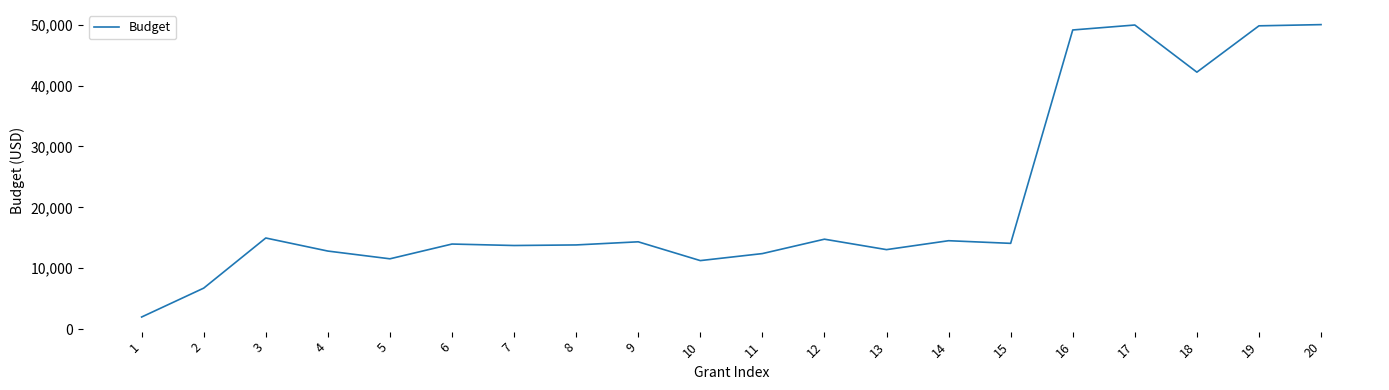

The chart shows a value of 13829.9 at 8. True or false?

True